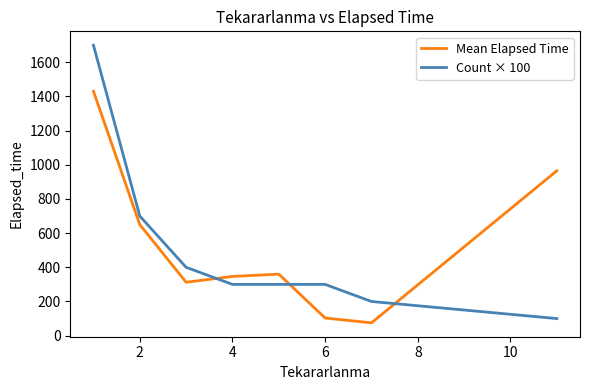

Which series has the largest total across all categories?

Mean Elapsed Time